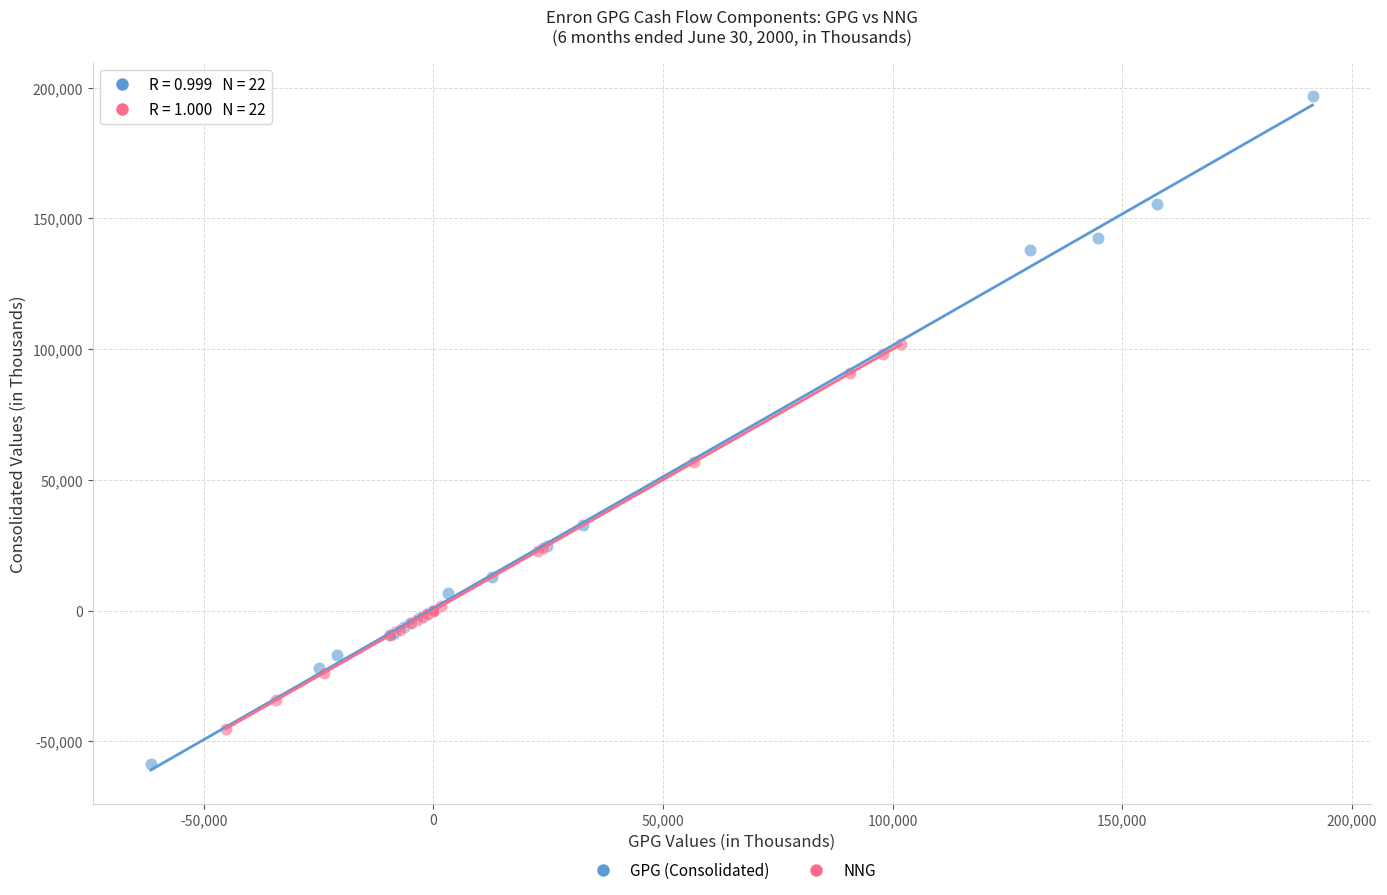

Which series contains the lowest Y value?

GPG (Consolidated)